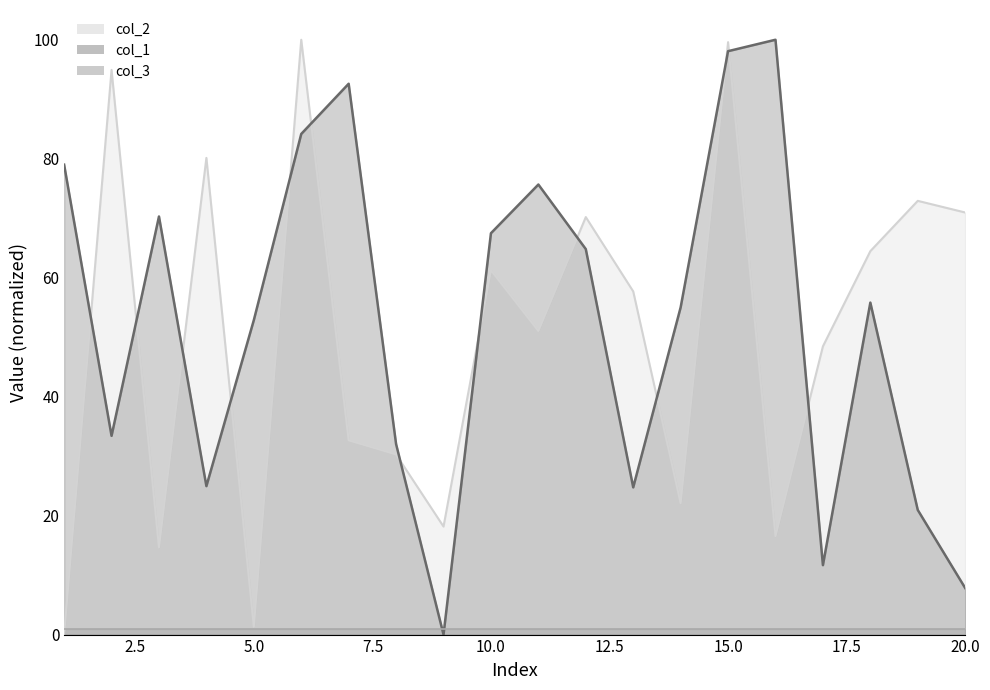

Reading left to right, what are all the values shown in this chart?

col_1: 79.0	33.4	70.3	25.0	52.9	84.2	92.6	32.0	0.0	67.5	75.7	64.8	24.7	55.0	98.1	100.0	11.7	55.8	20.9	7.8
col_2: 0.0	94.9	14.6	80.1	1.3	100.0	32.7	30.3	18.2	61.3	51.0	70.2	57.7	22.1	99.6	16.5	48.5	64.5	72.9	71.0